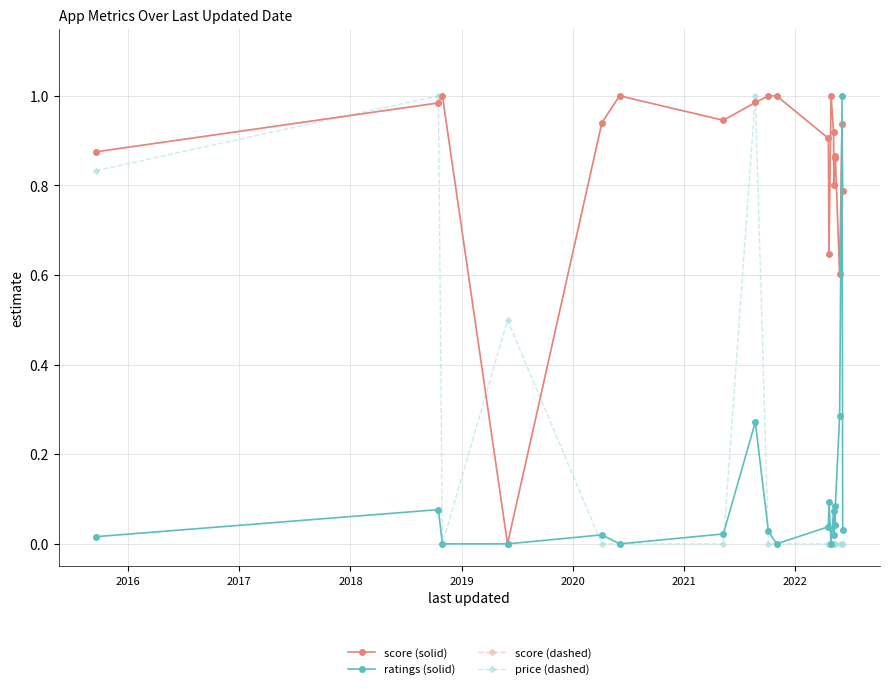

At which category is the sum across all series the highest?

2022